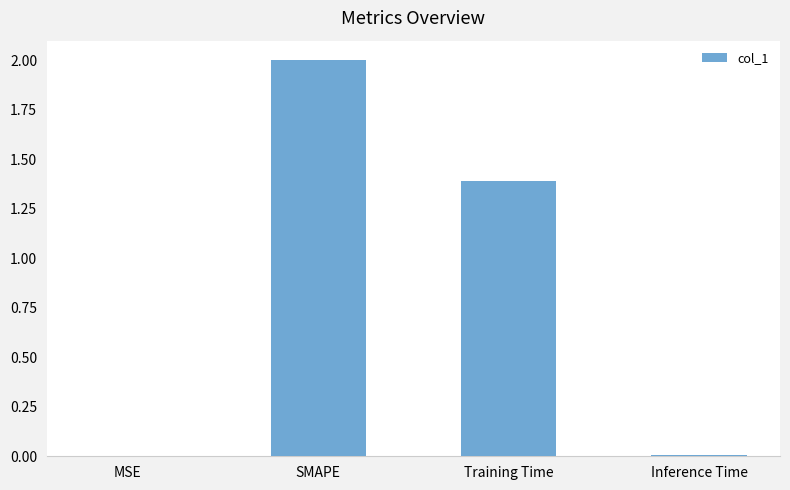

Between Inference Time and Training Time, which is larger?

Training Time